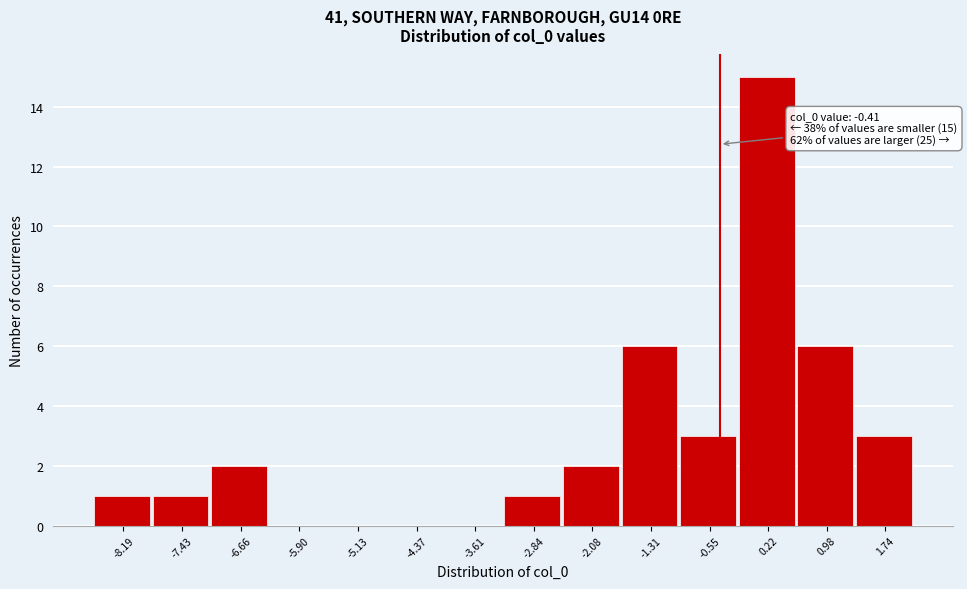

Which range on the x-axis has the tallest bar?

-0.2 to 0.6